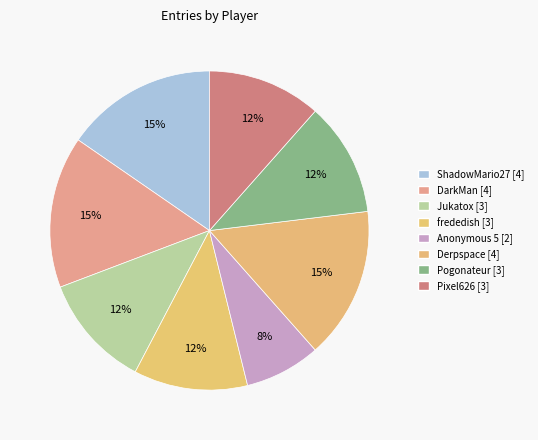

Which slice is the largest?

ShadowMario27